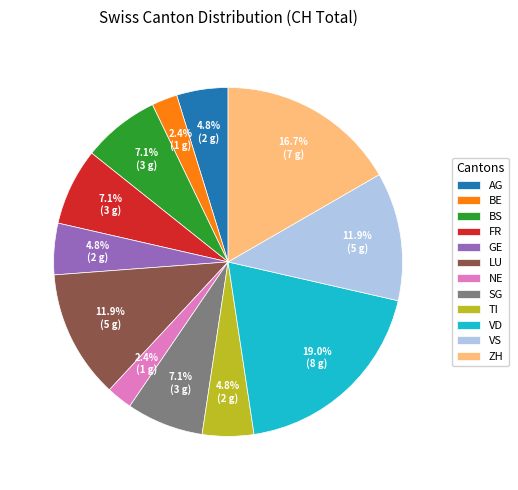

To the nearest percent, what portion does BE represent?

2%